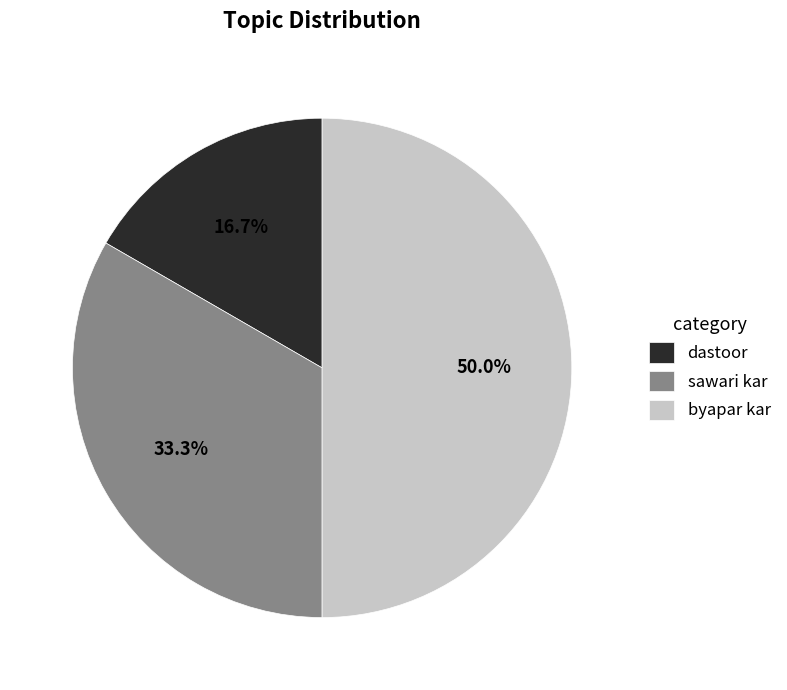

Does sawari kar represent more than half of the total?

No